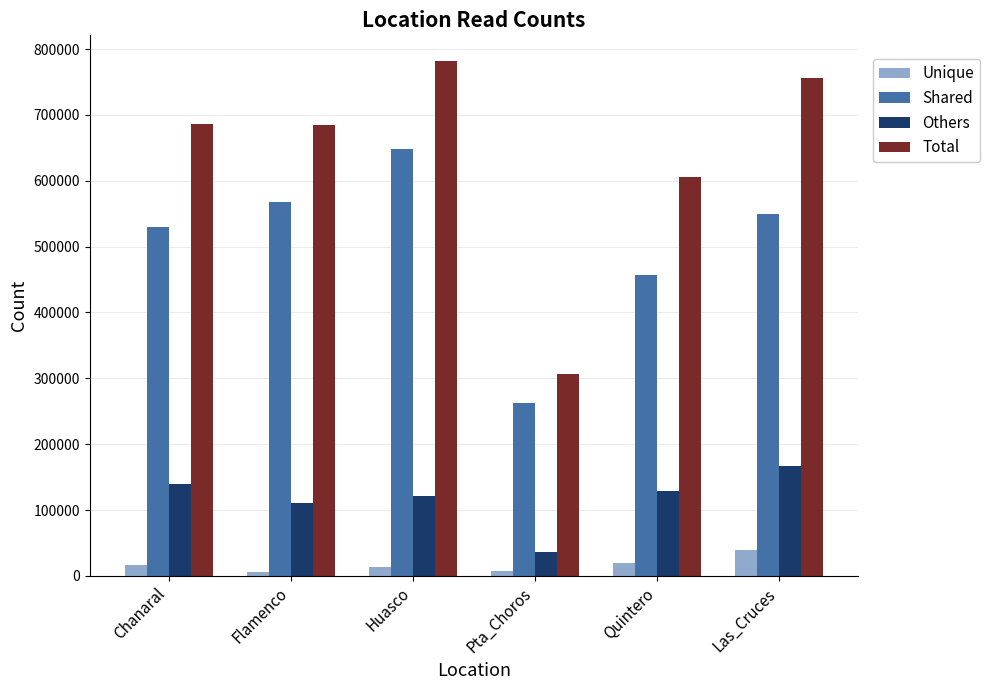

Which label corresponds to the largest value in the chart?

Huasco